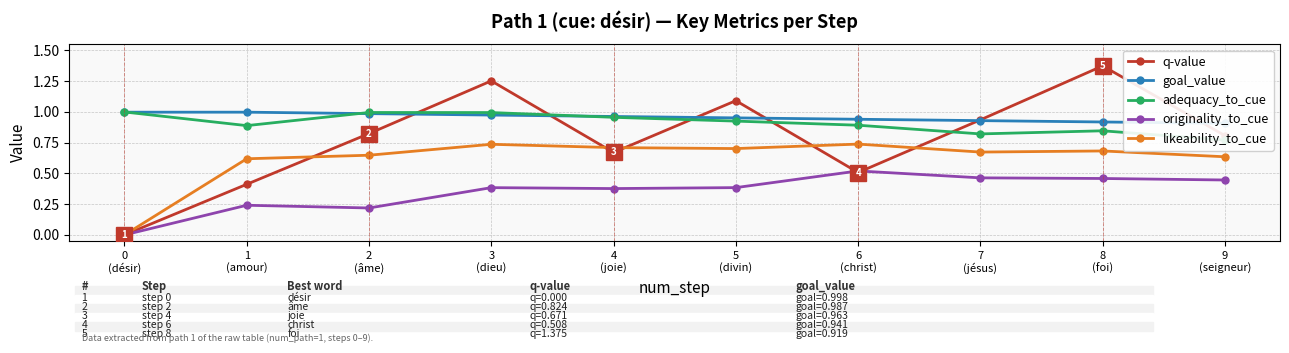

True or false: q-value and likeability_to_cue intersect in this chart.

True